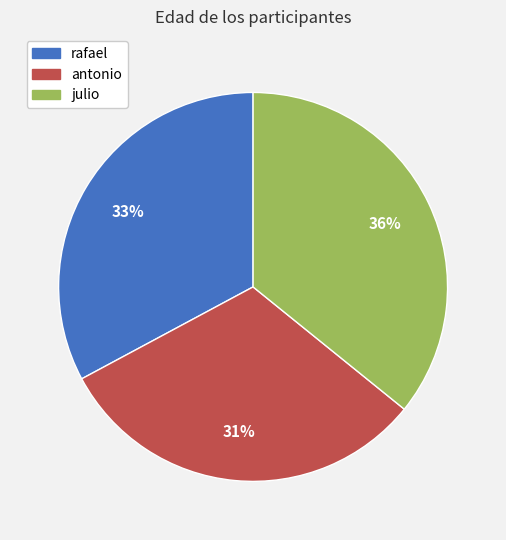

Rank the categories by value from lowest to highest.

antonio, rafael, julio